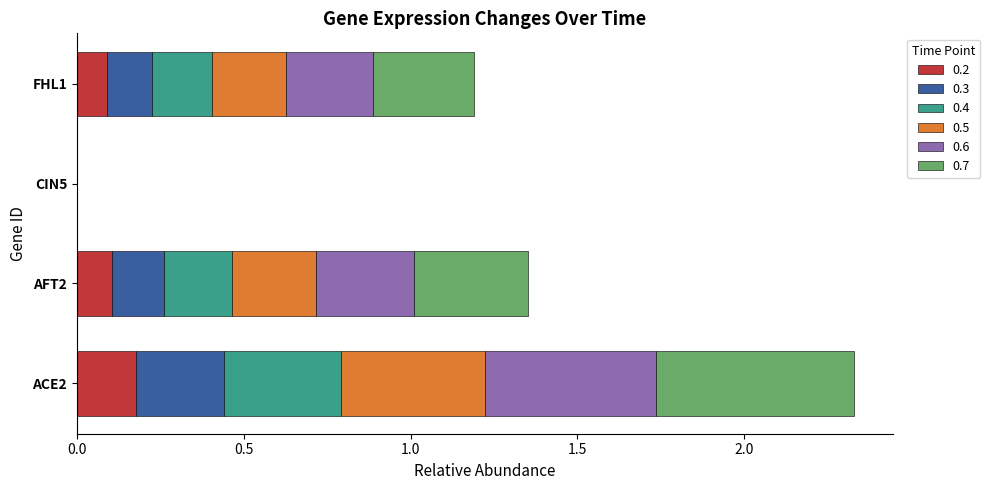

What is the total value across all series at FHL1?

1.2